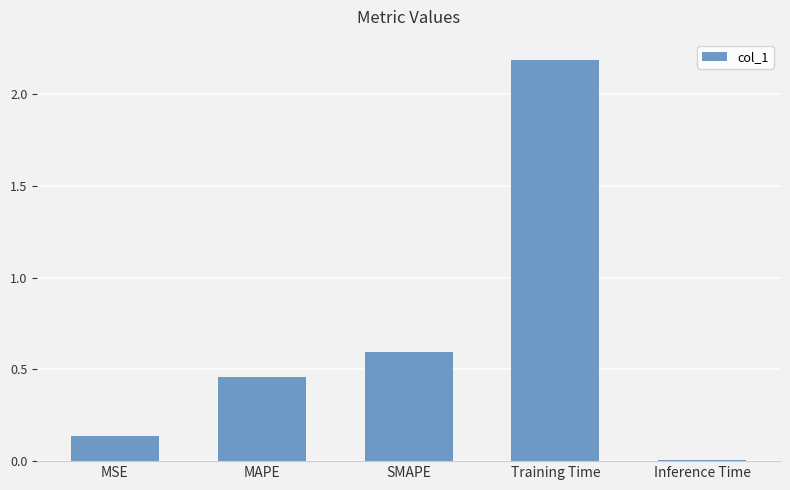

What is the label of the 2nd bar from the left?

MAPE